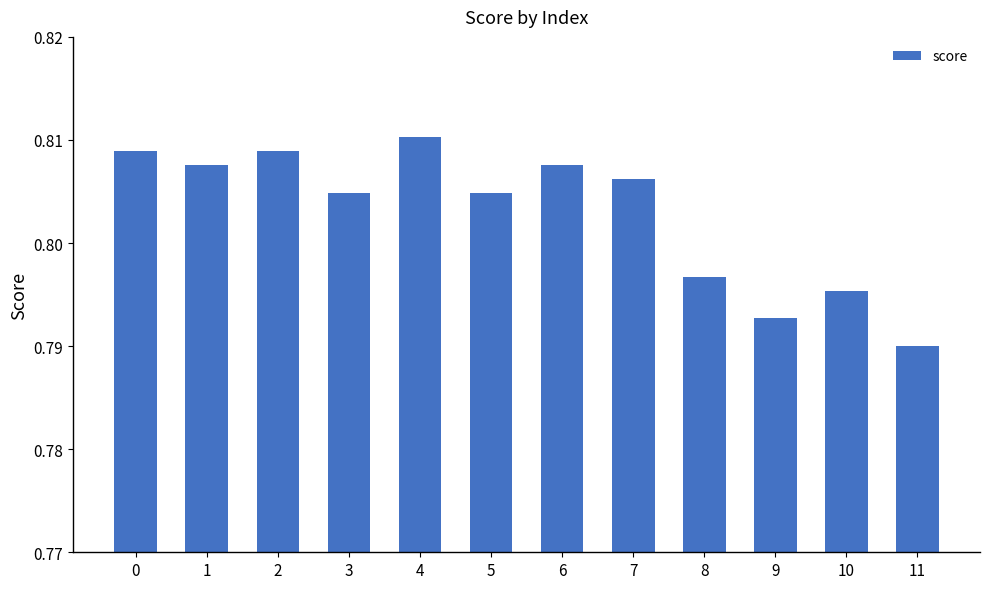

At which label is the value closest to 0?

11